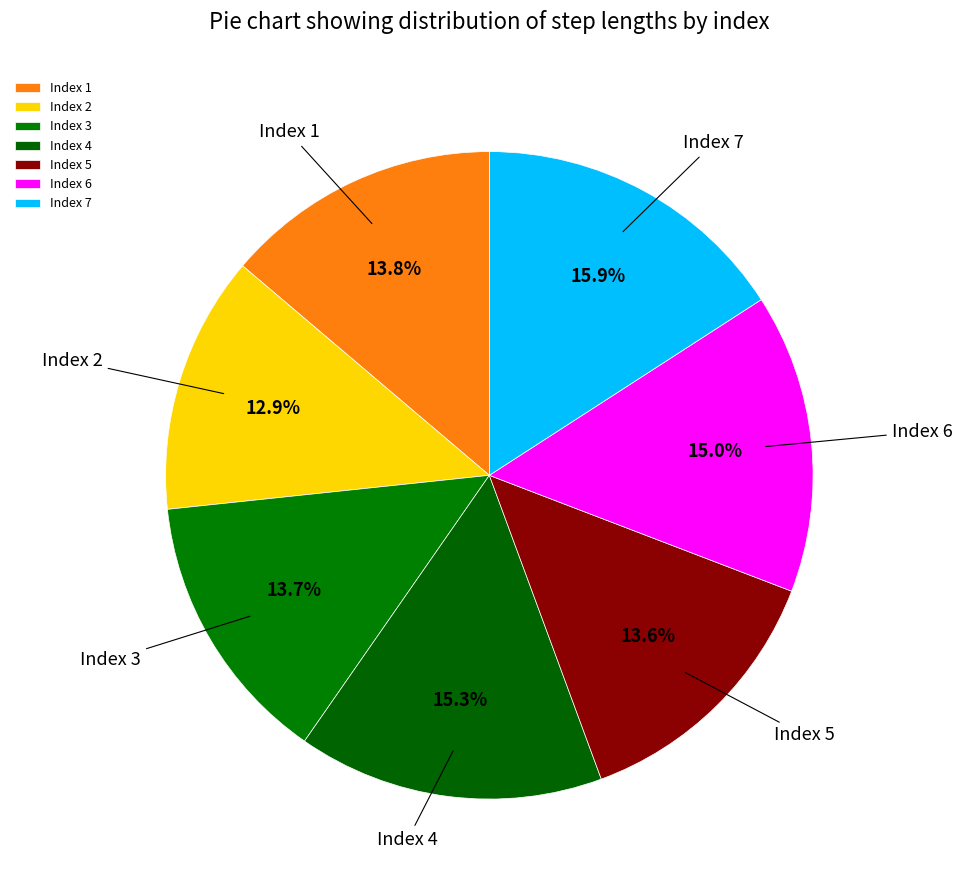

How many slices are in this pie chart?

7